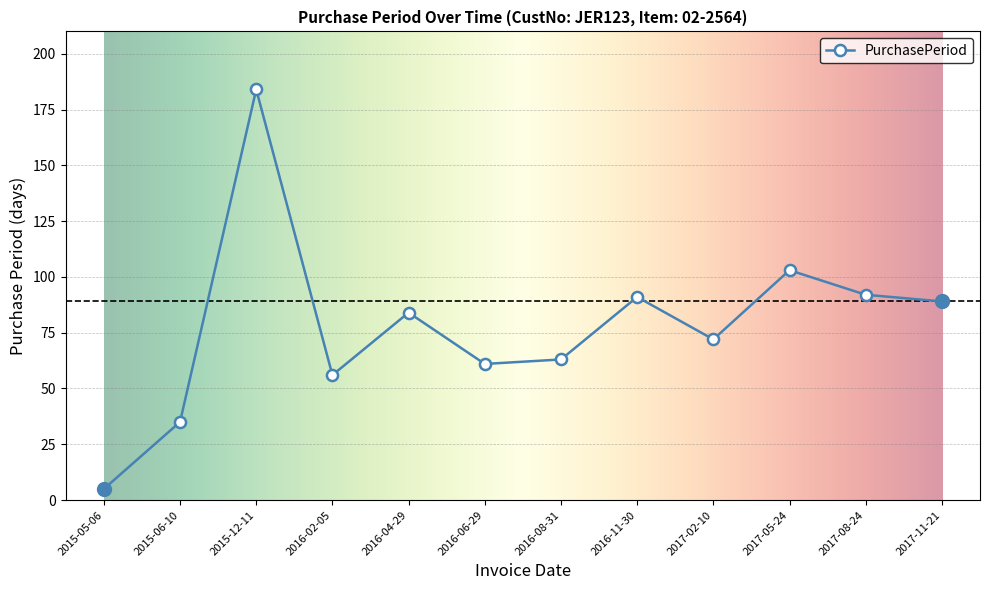

Which category has the highest value across all series?

2015-12-11